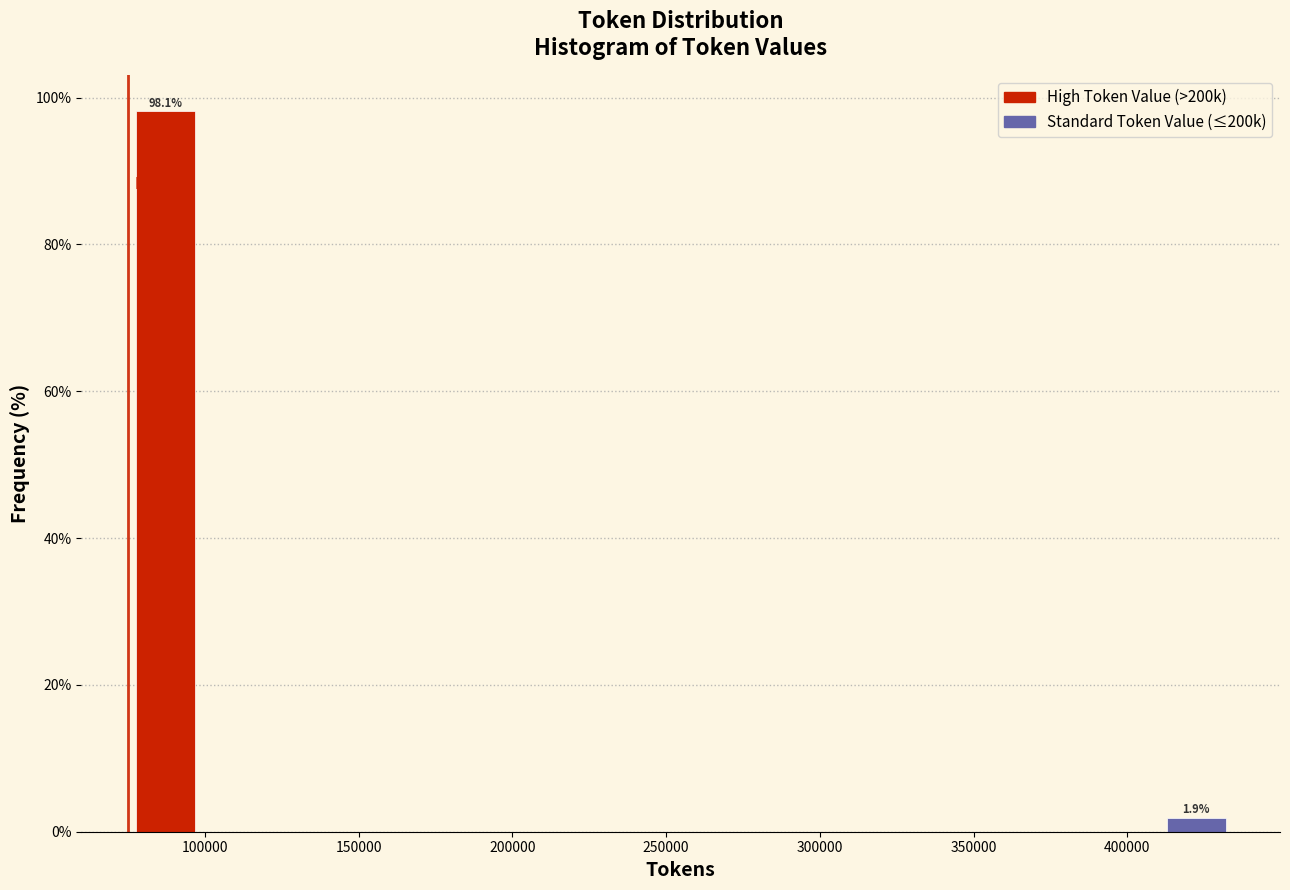

Which range on the x-axis has the tallest bar?

75000 to 100000